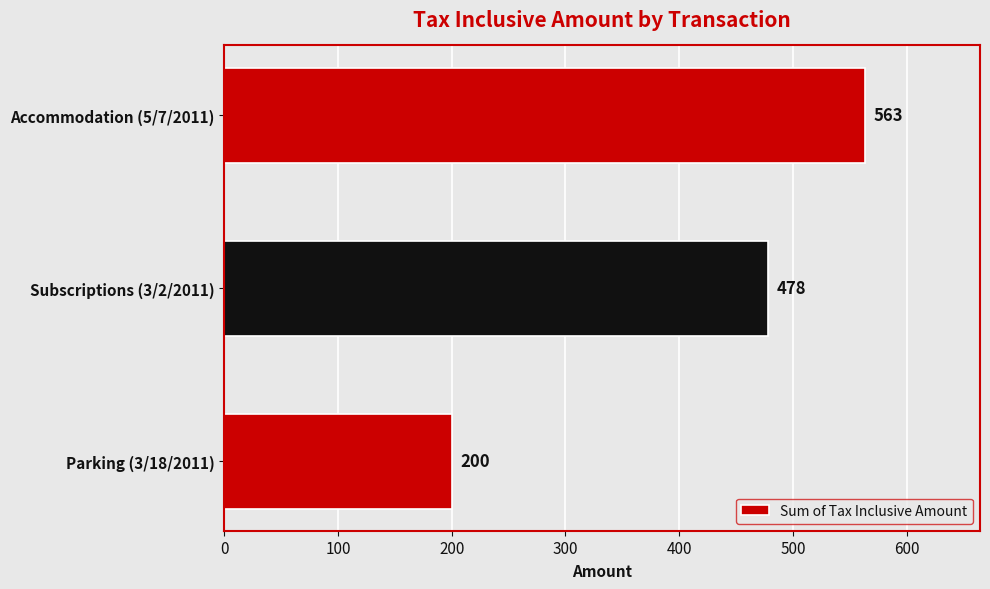

What is the change in value from Parking (3/18/2011) to Subscriptions (3/2/2011)?

+278